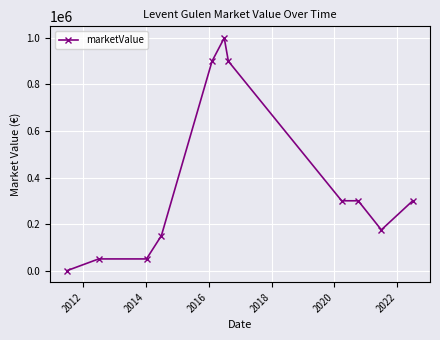

How many distinct data groups are displayed?

1